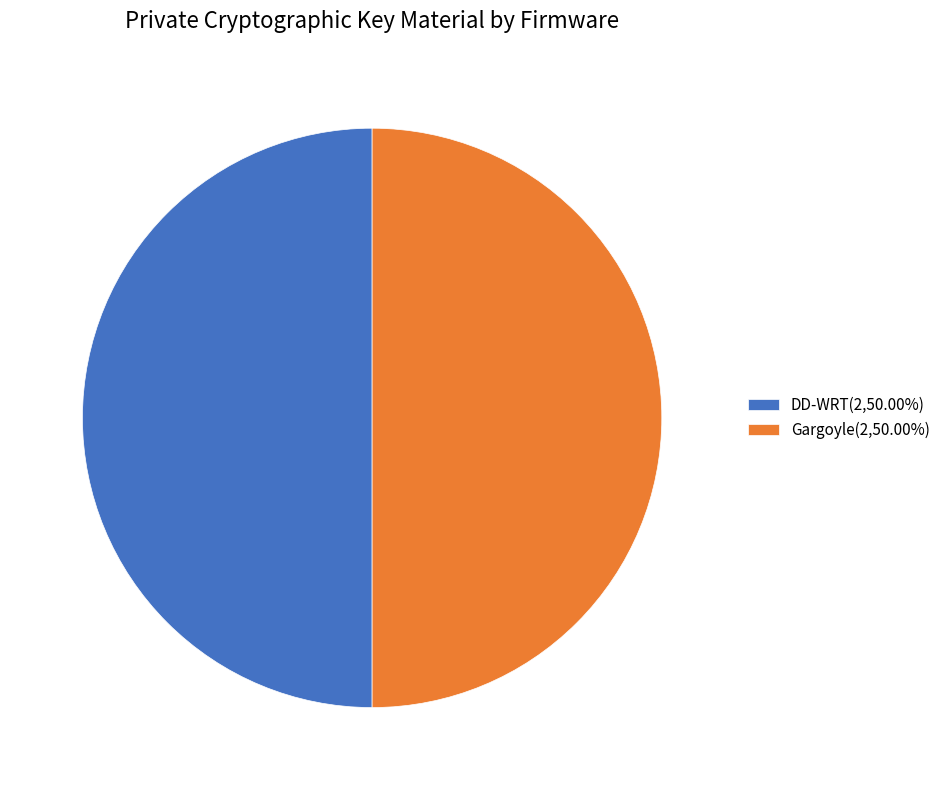

Approximately how many times larger is the value at DD-WRT(2,50.00%) compared to Gargoyle(2,50.00%)?

1.0